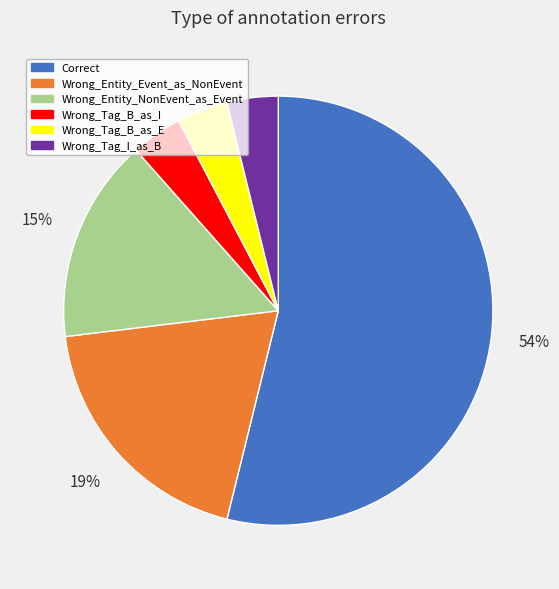

Is the sum of Correct and Wrong_Tag_B_as_I greater than half?

Yes